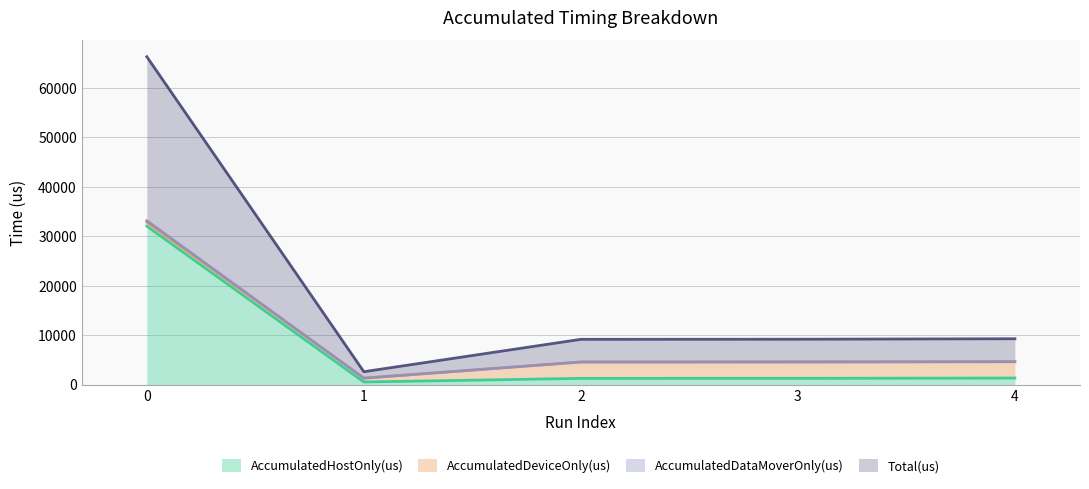

What is the lowest value of the Total(us) series?

2616.0